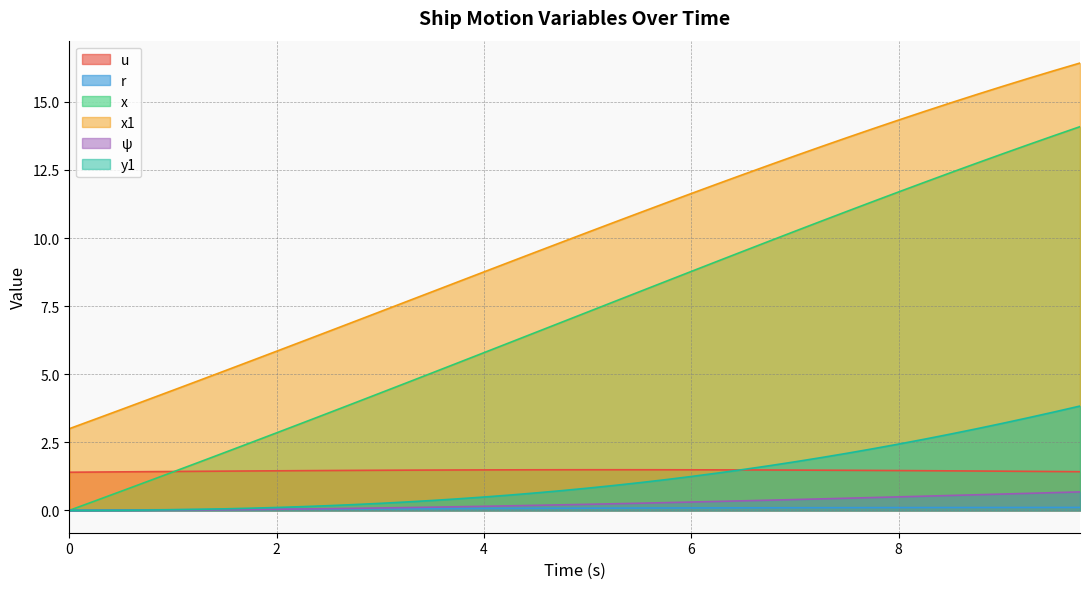

True or false: y1 and x1 intersect in this chart.

False